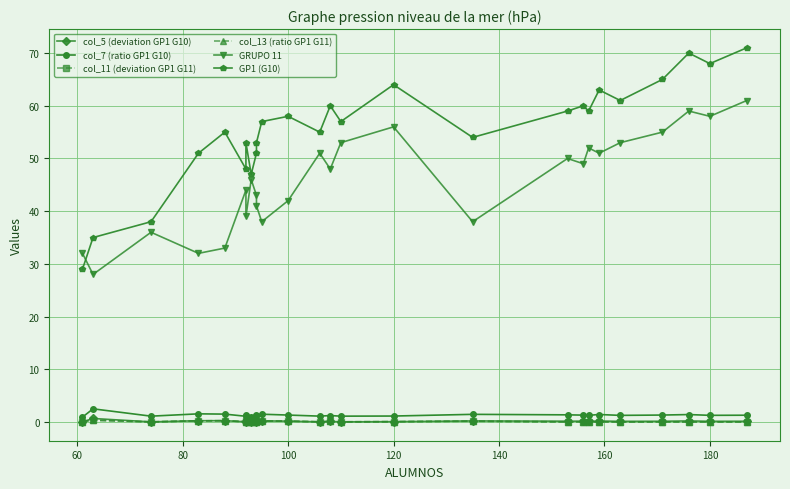

What are all the series names shown in the legend?

col_5 (deviation GP1 G10), col_7 (ratio GP1 G10), col_11 (deviation GP1 G11), col_13 (ratio GP1 G11), GRUPO 11, GP1 (G10)